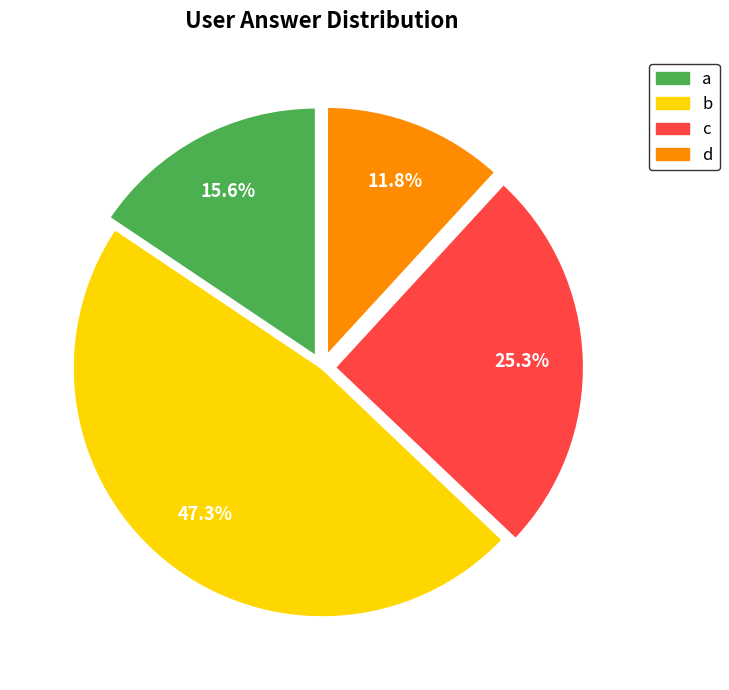

What percentage is the c slice, to the nearest percent?

25%